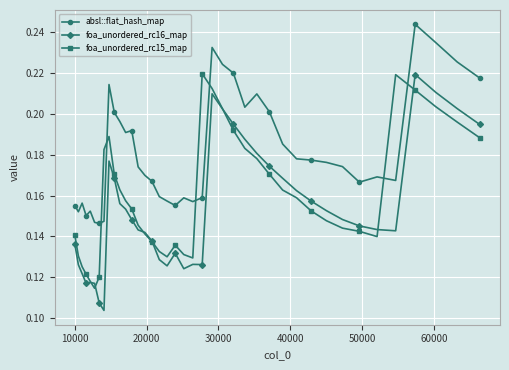

At how many categories does at least one series exceed 0?

40